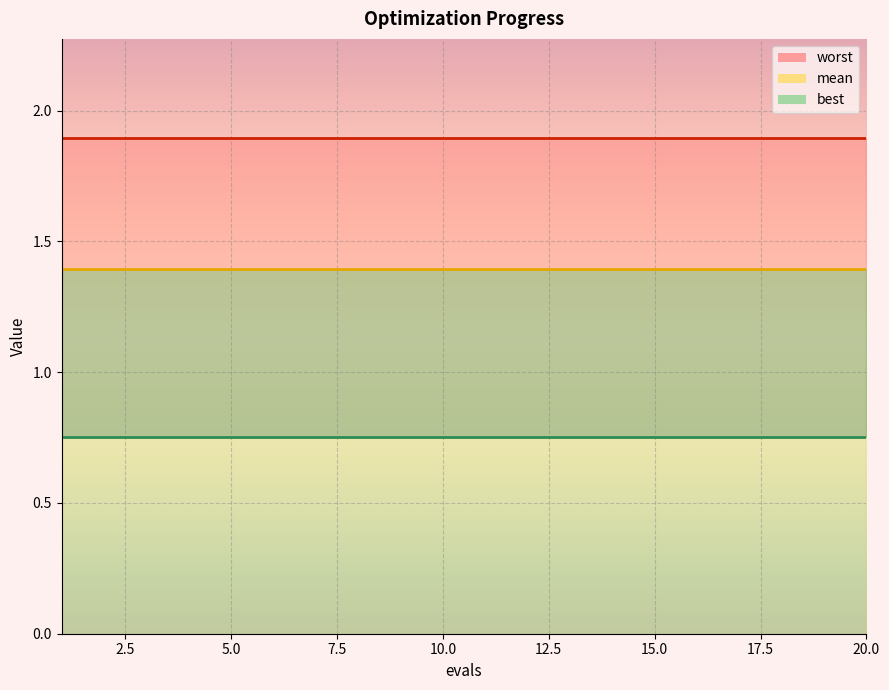

True or false: best_line has more than 1 points higher than both neighbors.

False